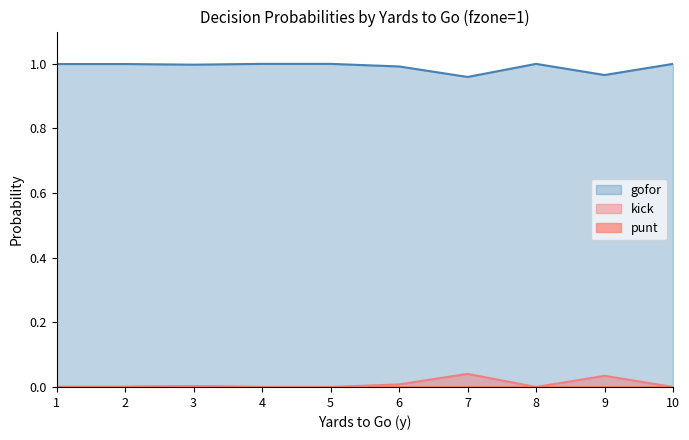

True or false: punt and kick cross at least once.

False